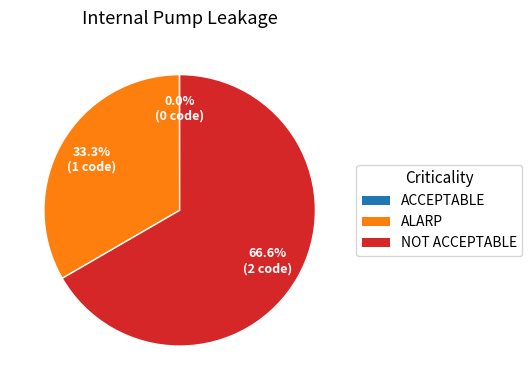

Does any single category account for the majority?

Yes